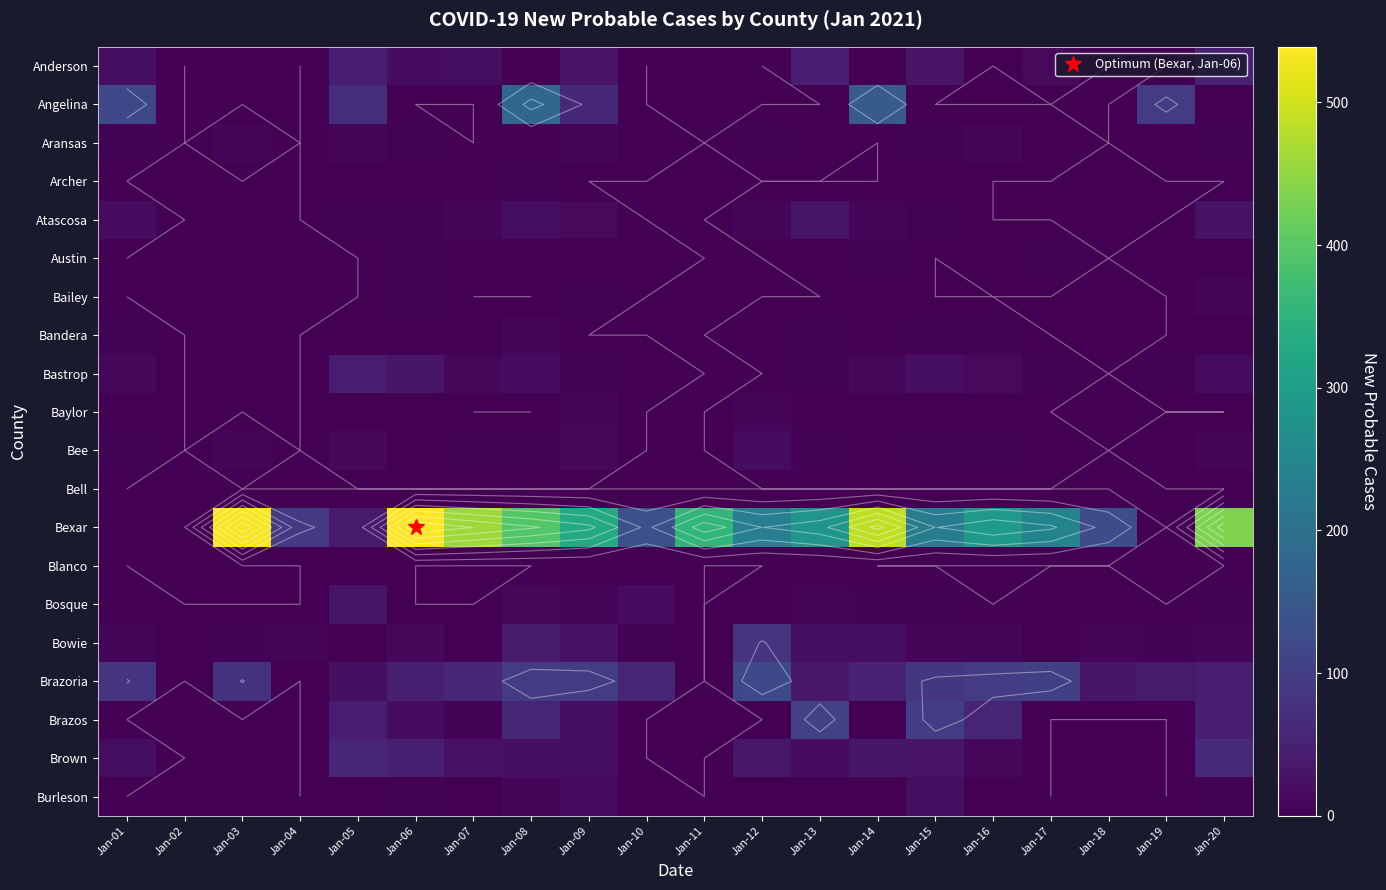

Which label corresponds to the smallest value in the chart?

Jan-02